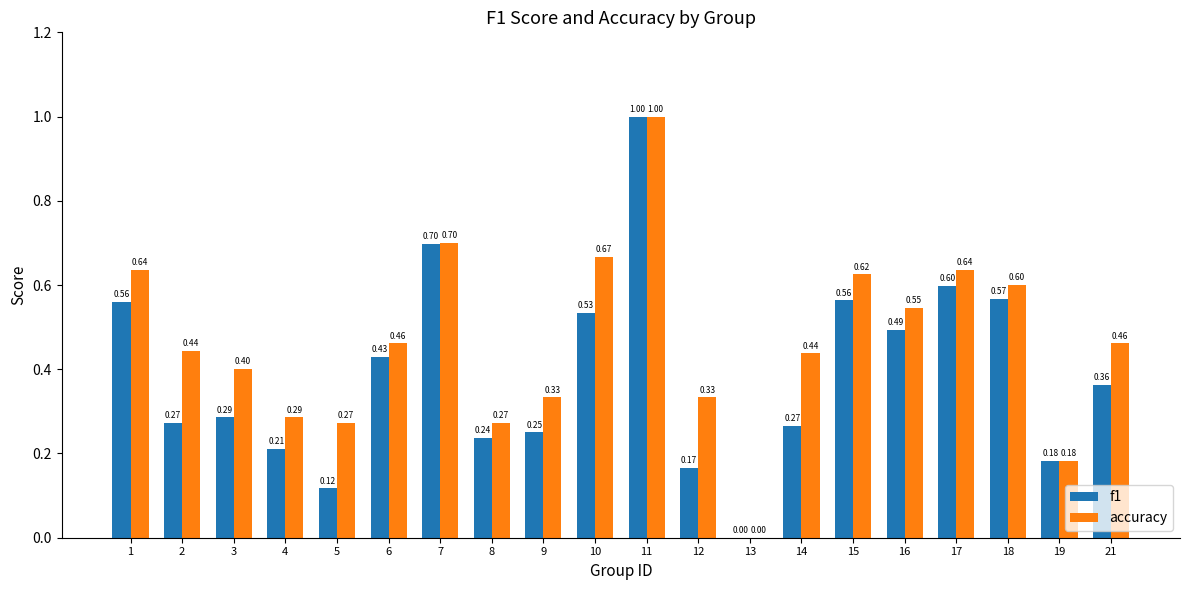

Which series changed the most between 10 and 16?

accuracy